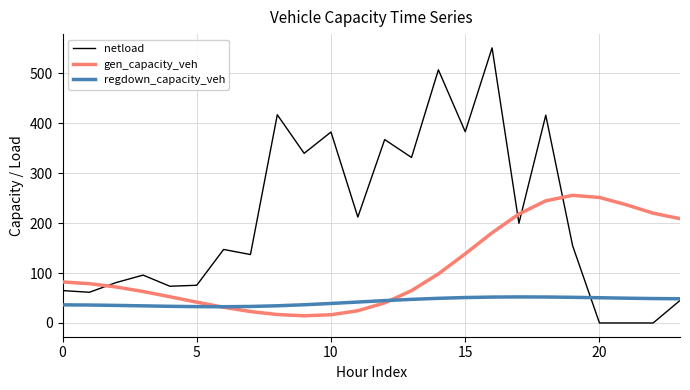

Which series has the largest total across all categories?

netload